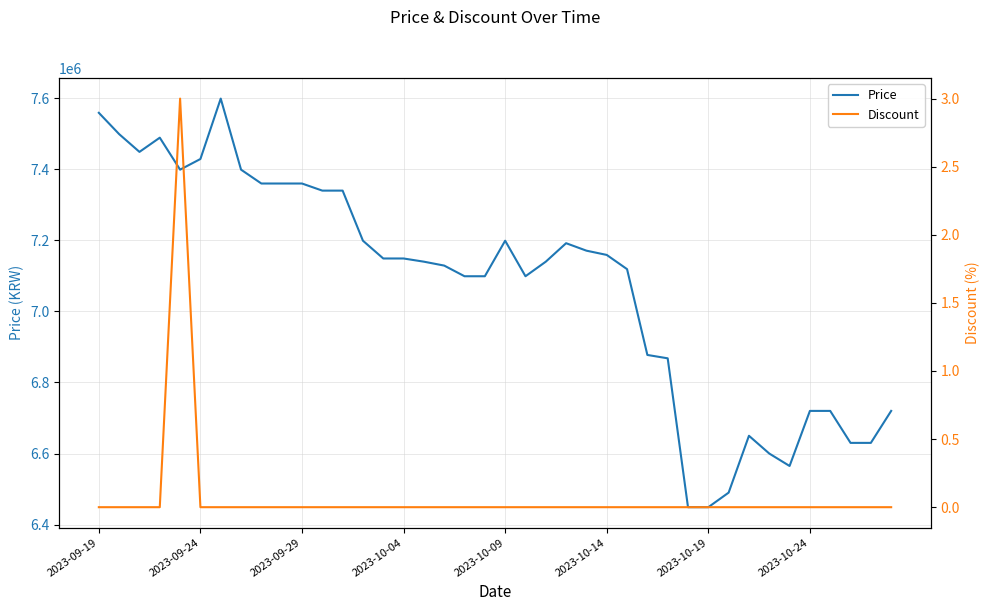

How many lines are shown in the chart?

2